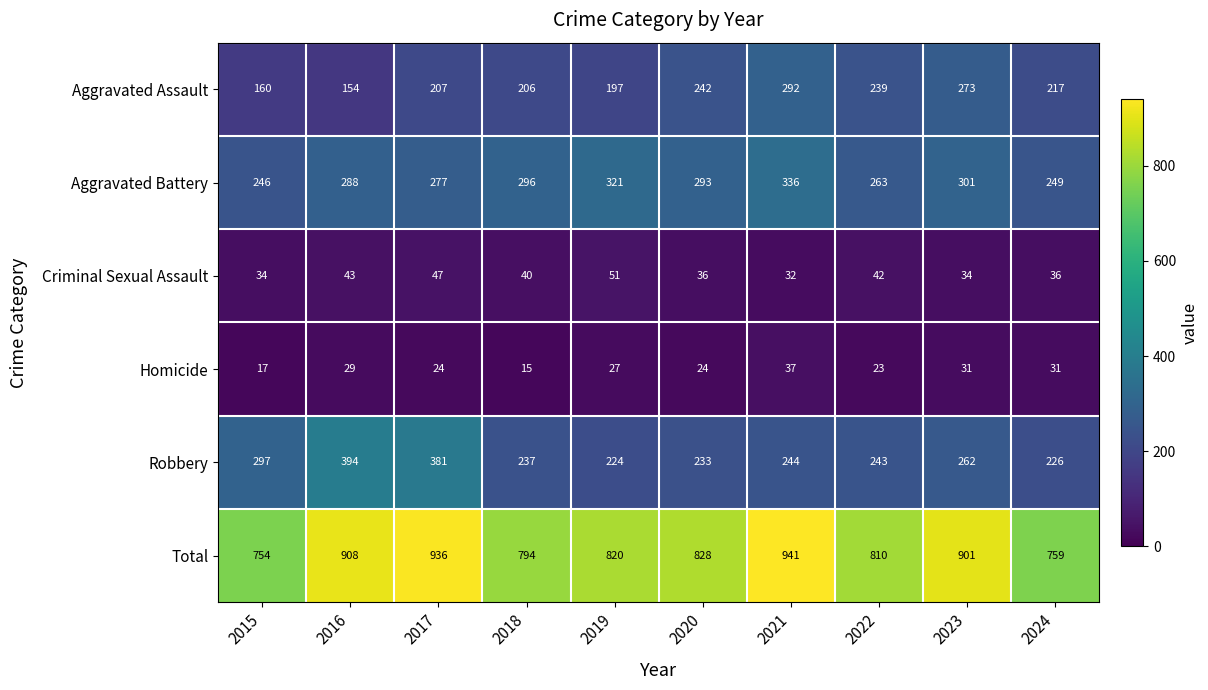

The value of Aggravated Battery at 2015 is 246. True or false?

True